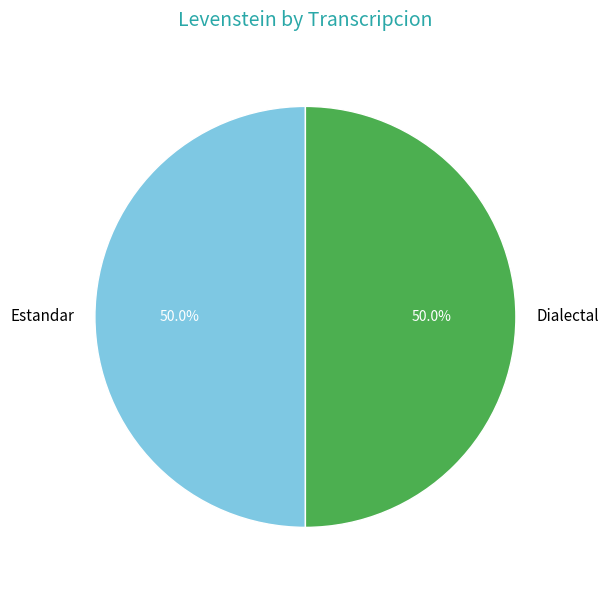

Approximately how many times larger is the value at Dialectal compared to Estandar?

1.0